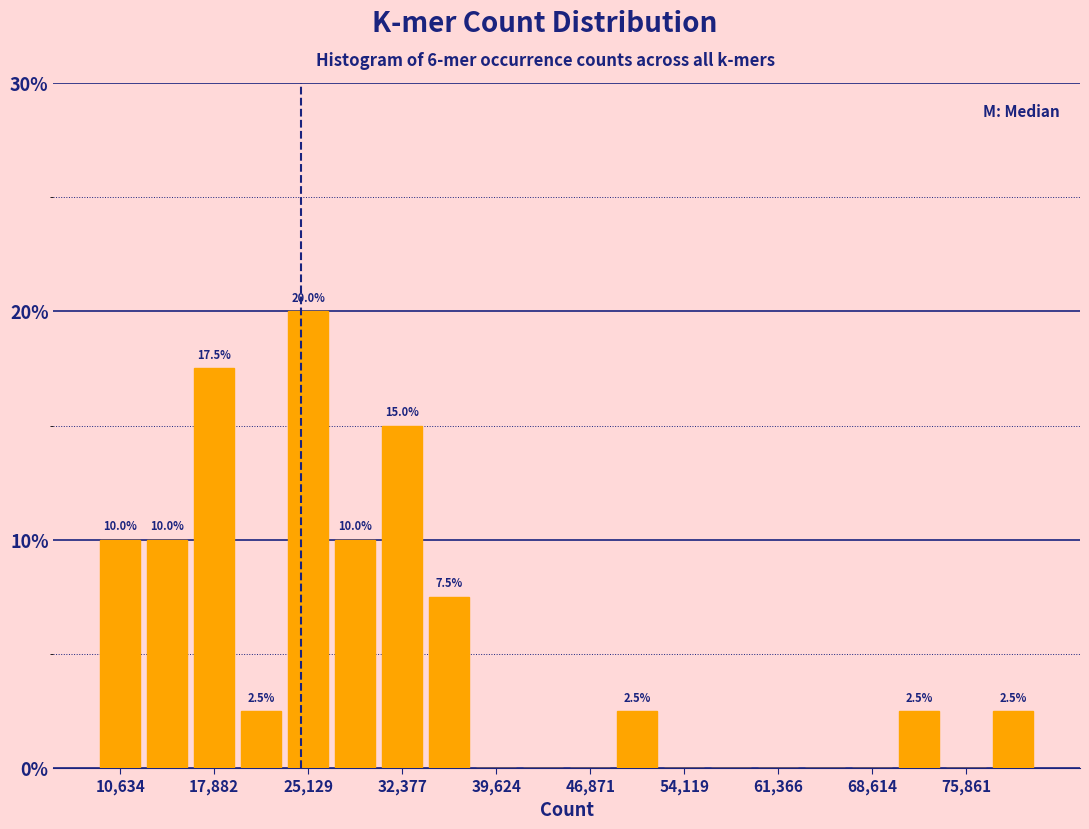

Around what value on the x-axis is the tallest bar? Give the approximate position of its centre, as read against the axis.

25000